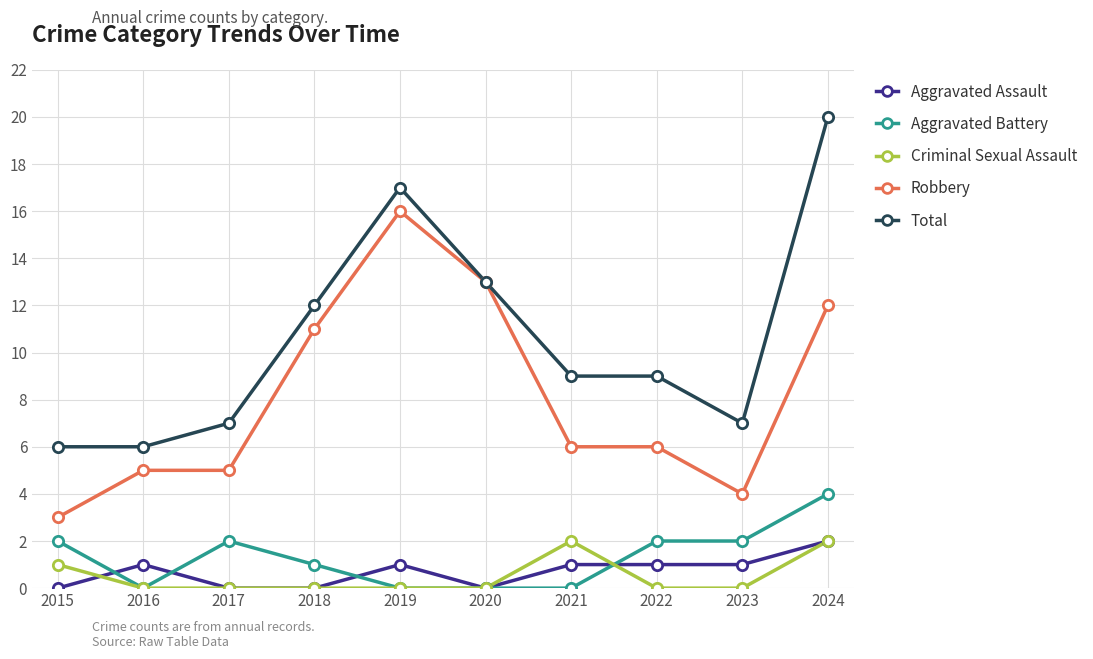

What is the difference between the highest and lowest values at 2023?

7